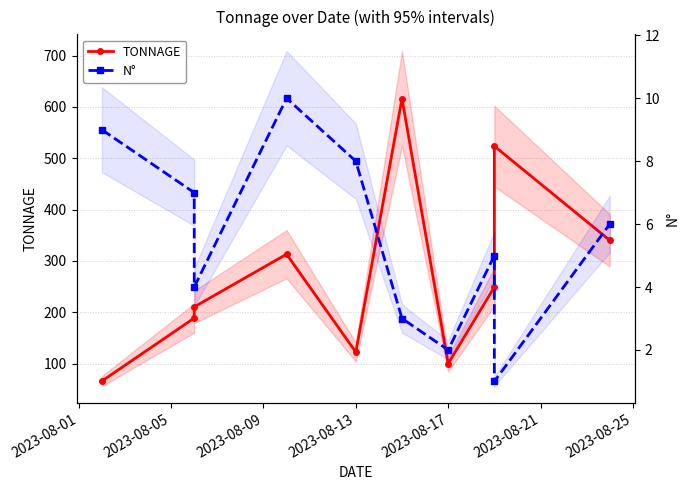

True or false: TONNAGE and N° cross at least once.

False